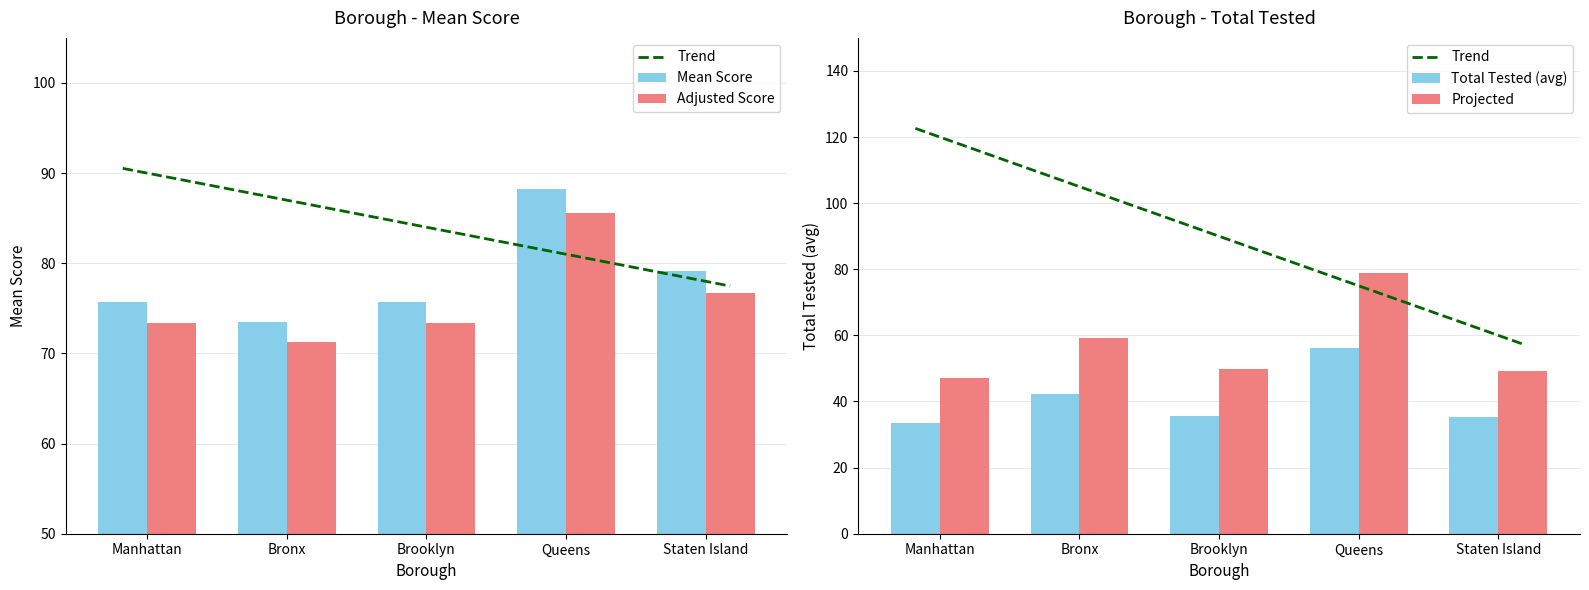

The value at Staten Island is 79.1. True or false?

True